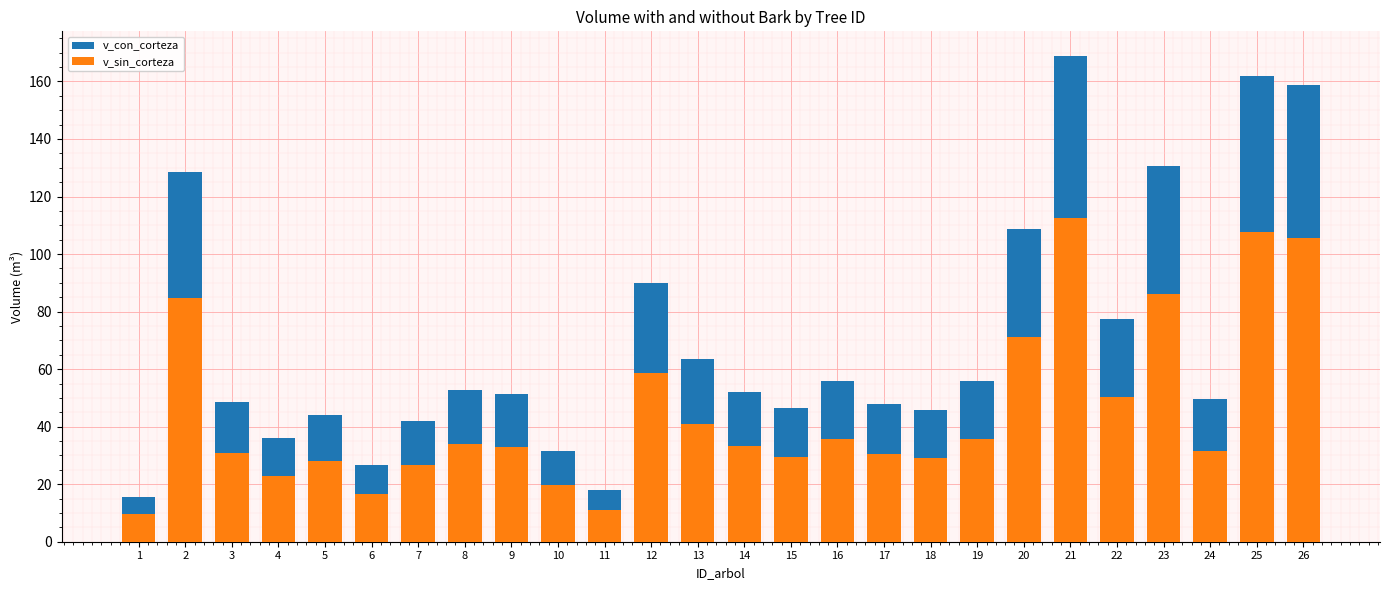

Rank the series by their average value, from lowest to highest.

v_sin_corteza, v_con_corteza